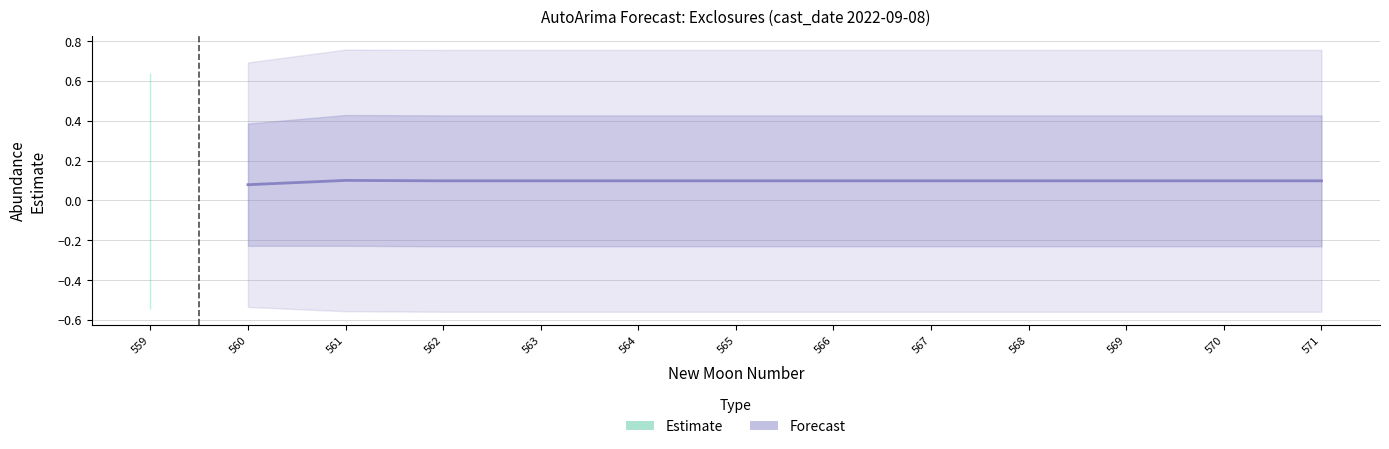

True or false: the data shows 0.1 at 570.

True